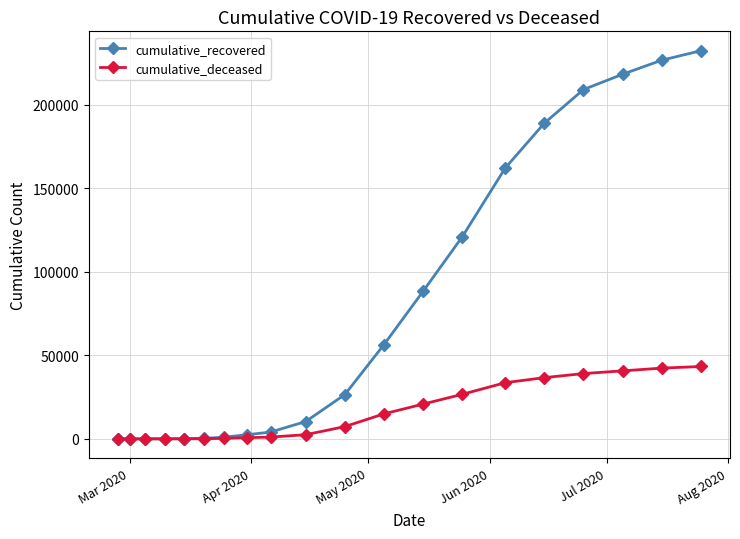

Does the chart display data point markers on the line(s)?

Yes